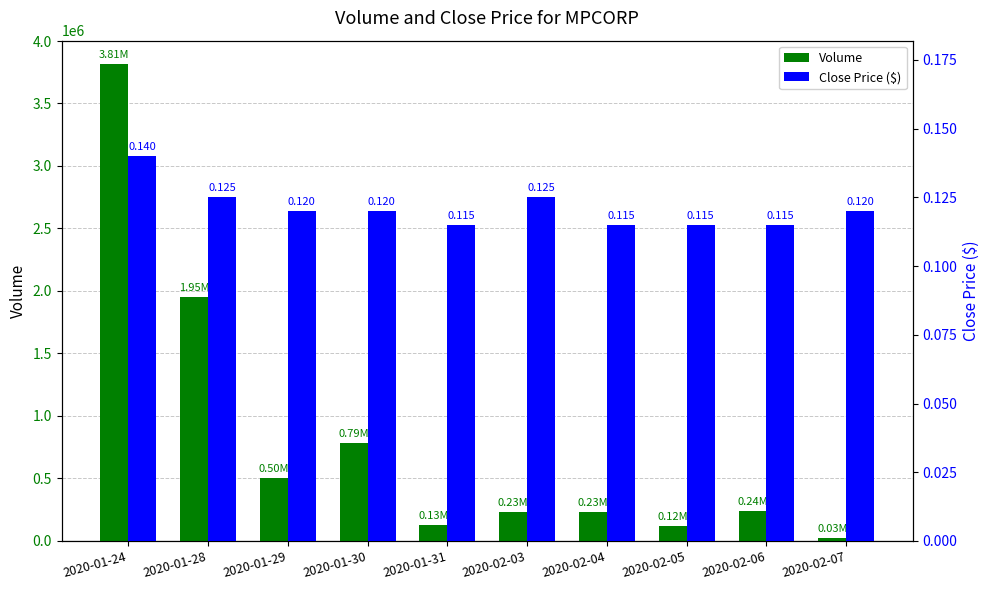

At how many categories does at least one series exceed 3199766?

1